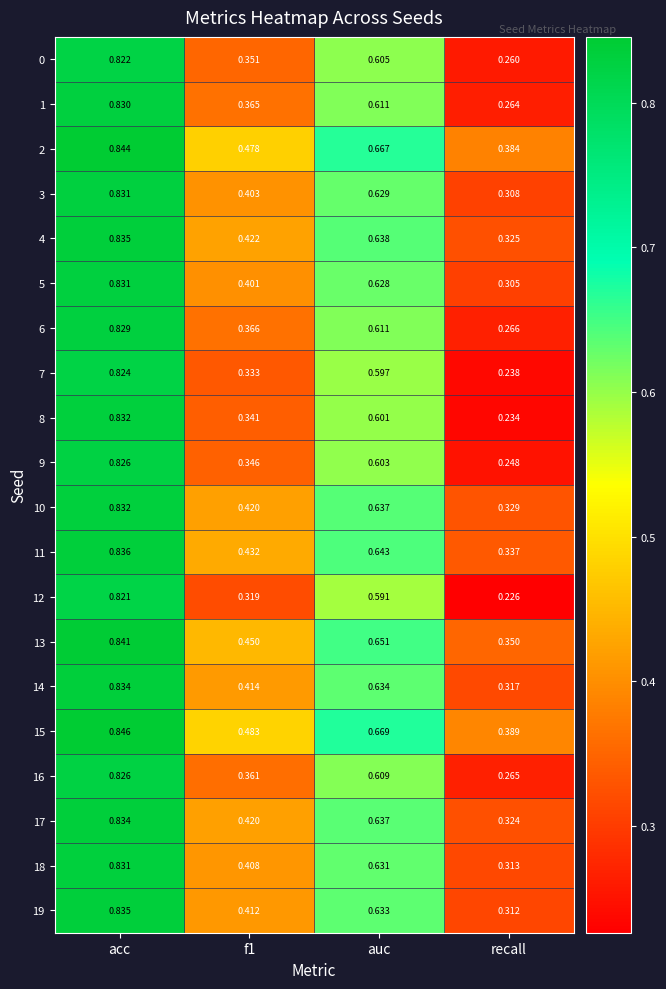

Which category has the highest value in the 11 series?

acc